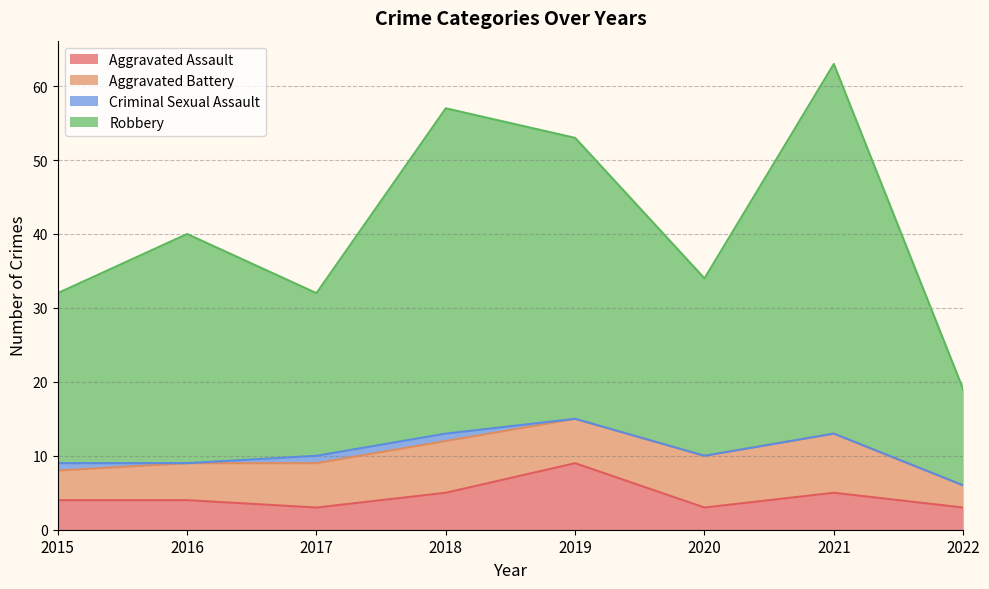

What is the greatest value displayed?

63